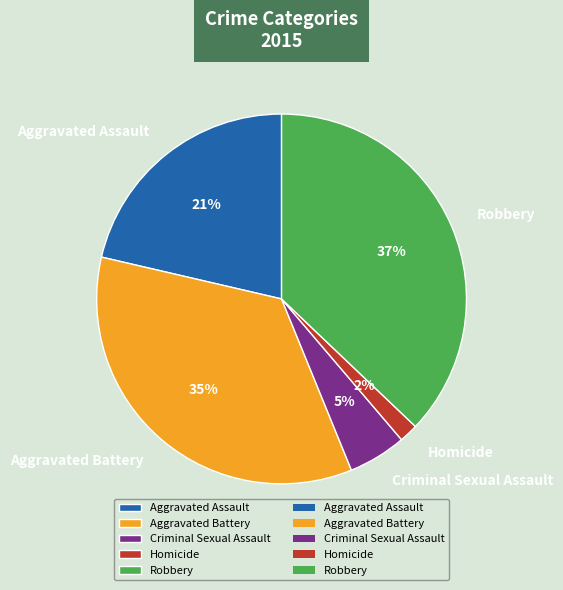

To the nearest percent, what portion does Criminal Sexual Assault represent?

5%